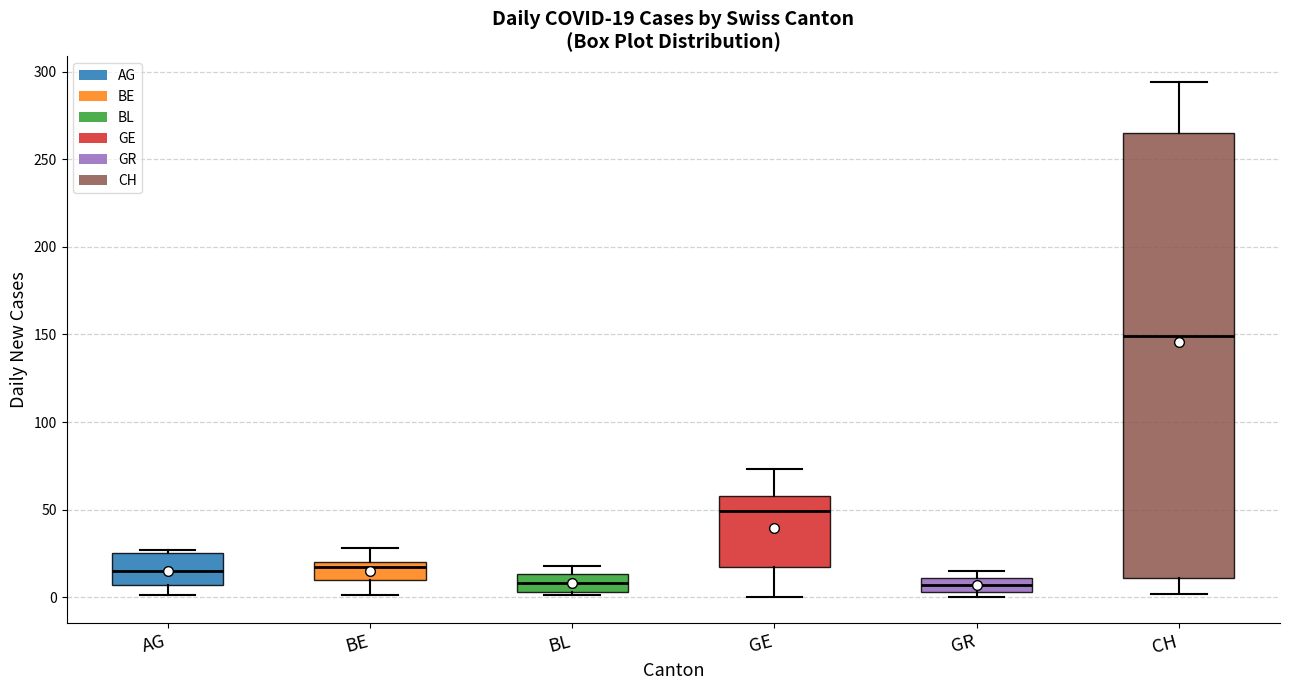

Comparing the boxes themselves (not the whiskers), which one is the tallest?

CH